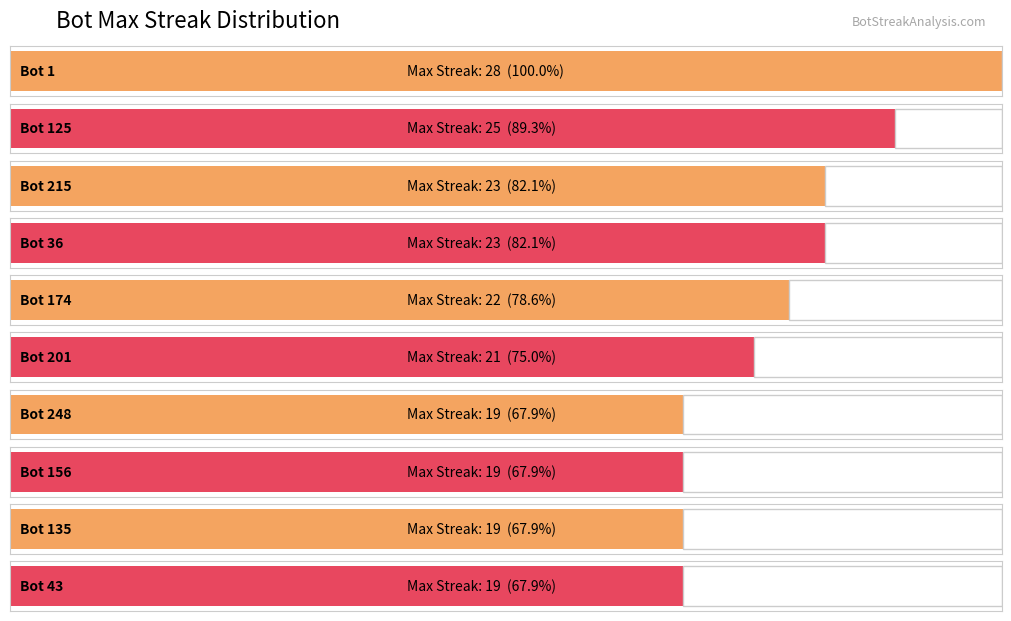

Which category has the highest value in the maxStreak series?

Bot 1